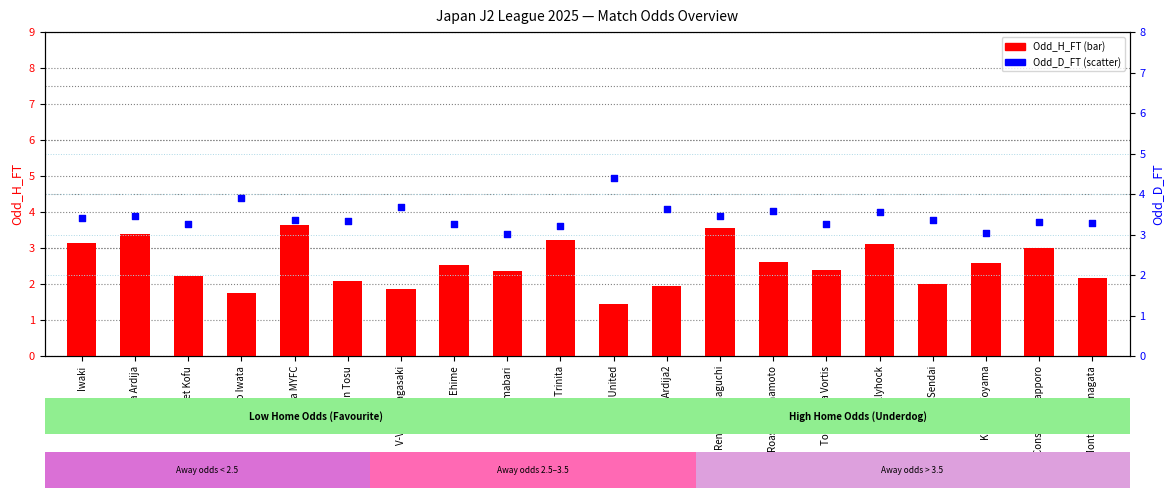

What are all the series names shown in the legend?

Odd_H_FT, Odd_D_FT